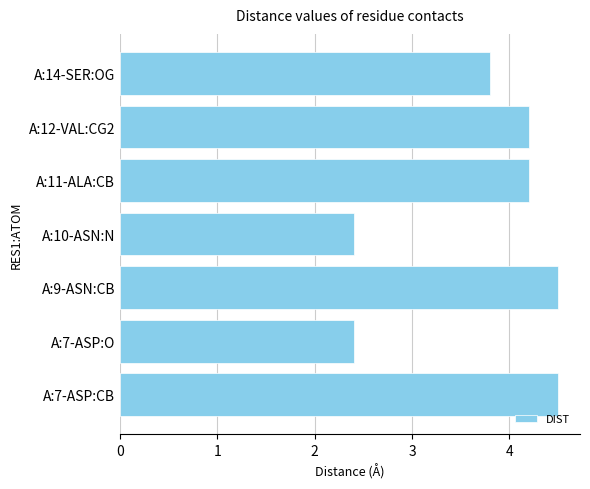

What is the minimum value shown in the chart?

2.4